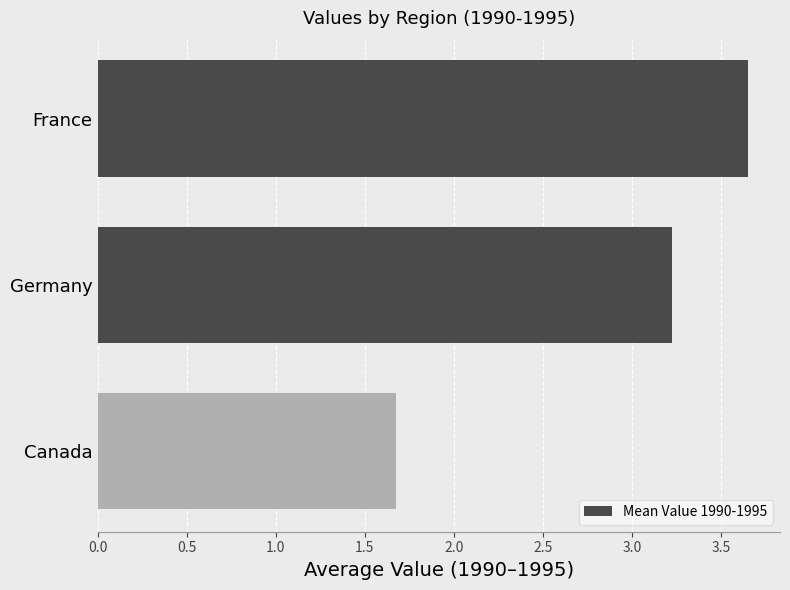

How many values exceed 3?

2